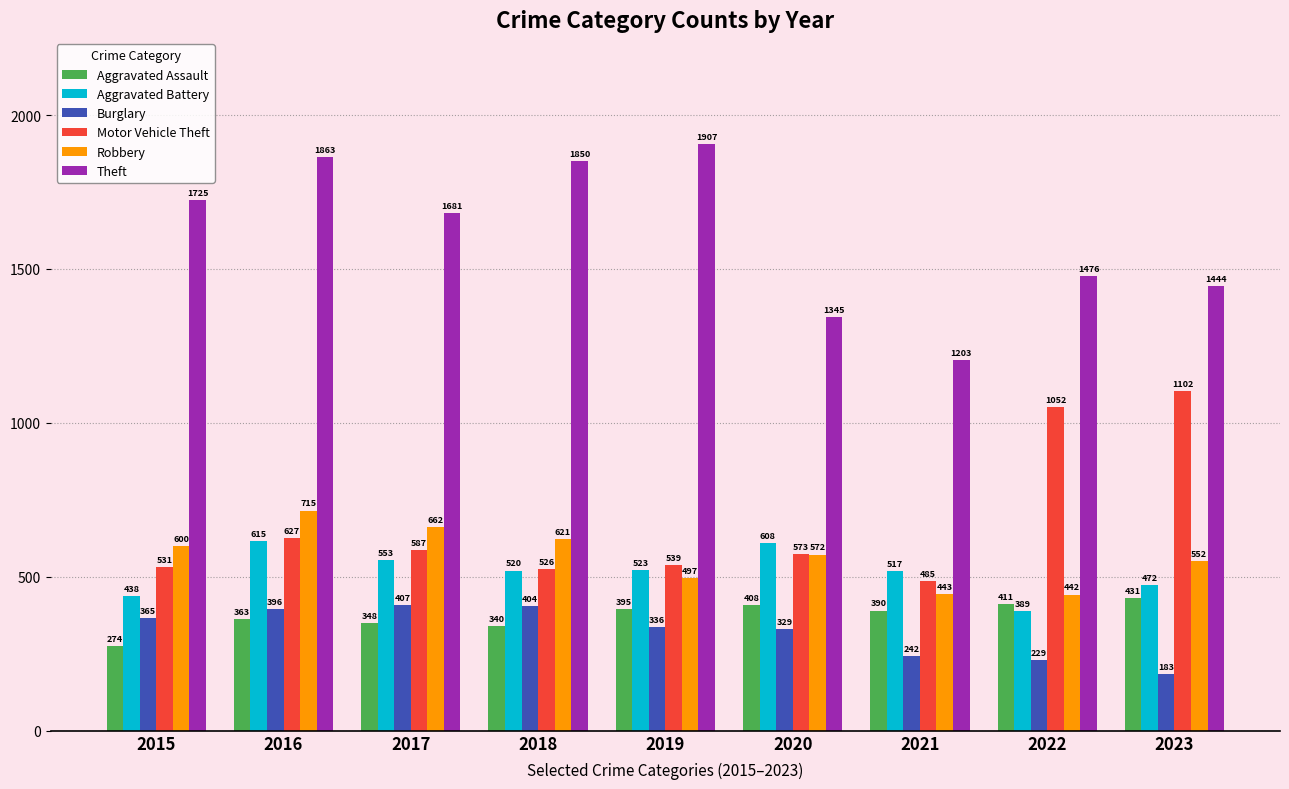

At which category does the chart reach its minimum across all series?

2023